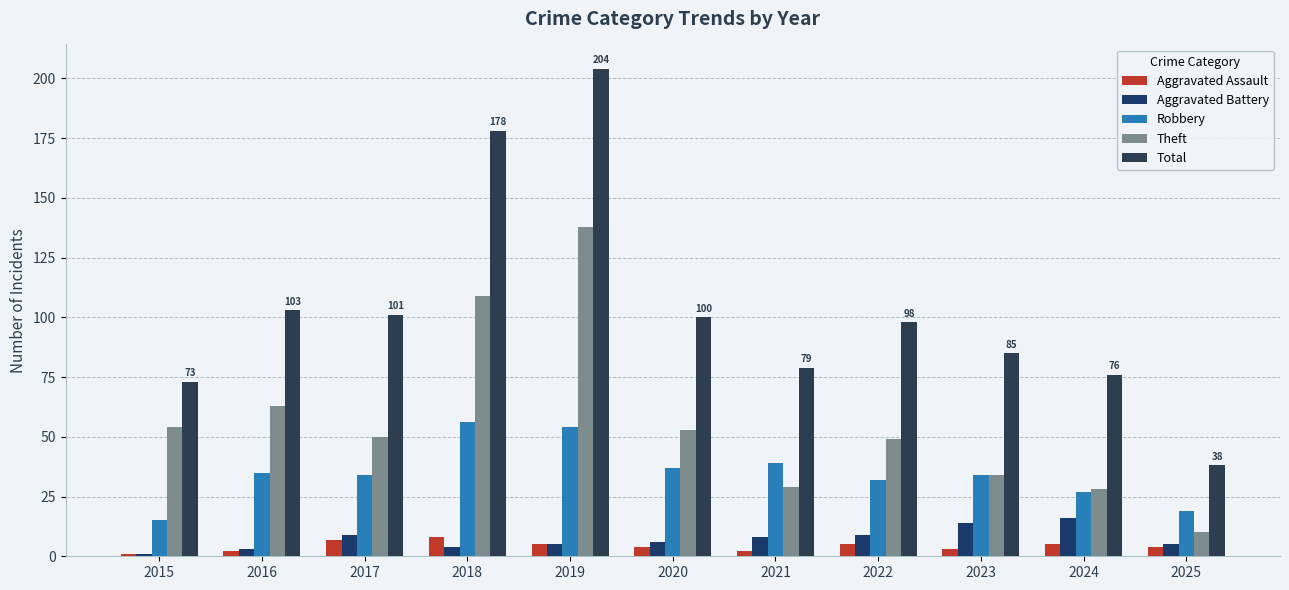

Which series has the largest range (max minus min)?

Total